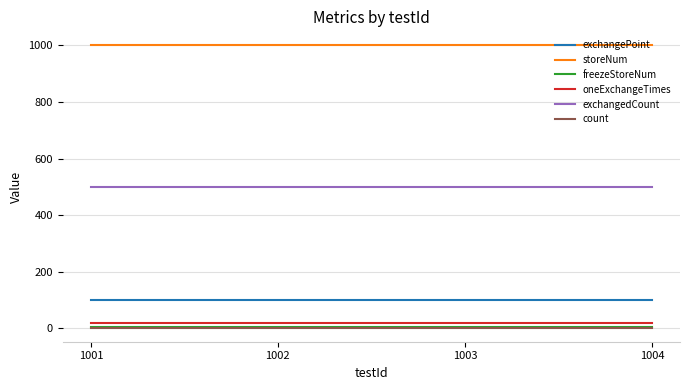

At how many categories does at least one series exceed 82?

4